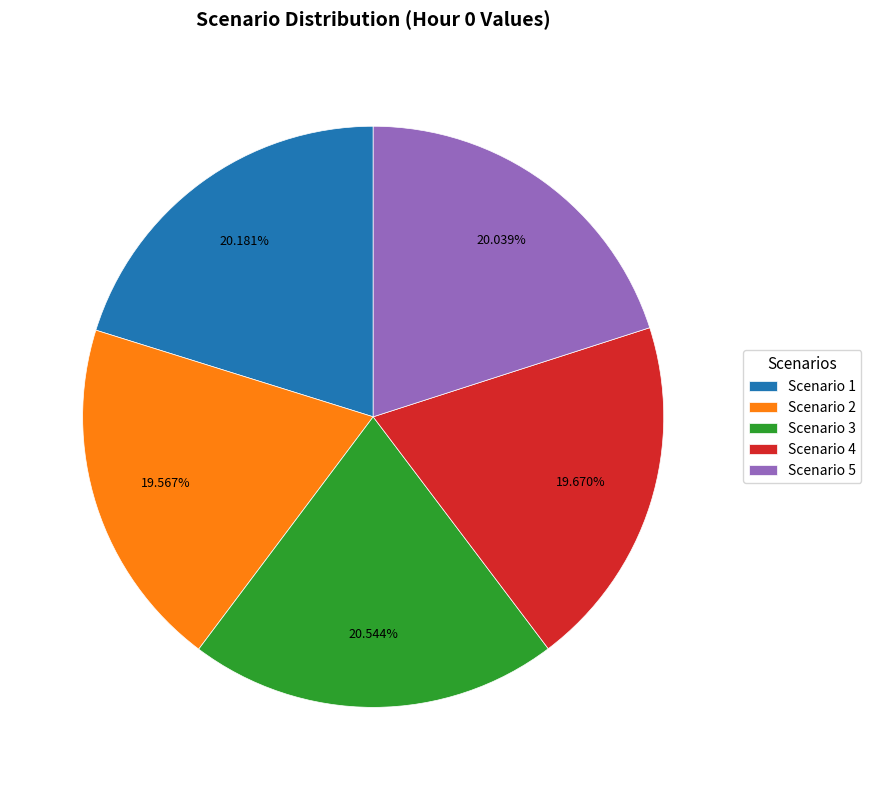

What percentage is the Scenario 2 slice, to the nearest percent?

20%